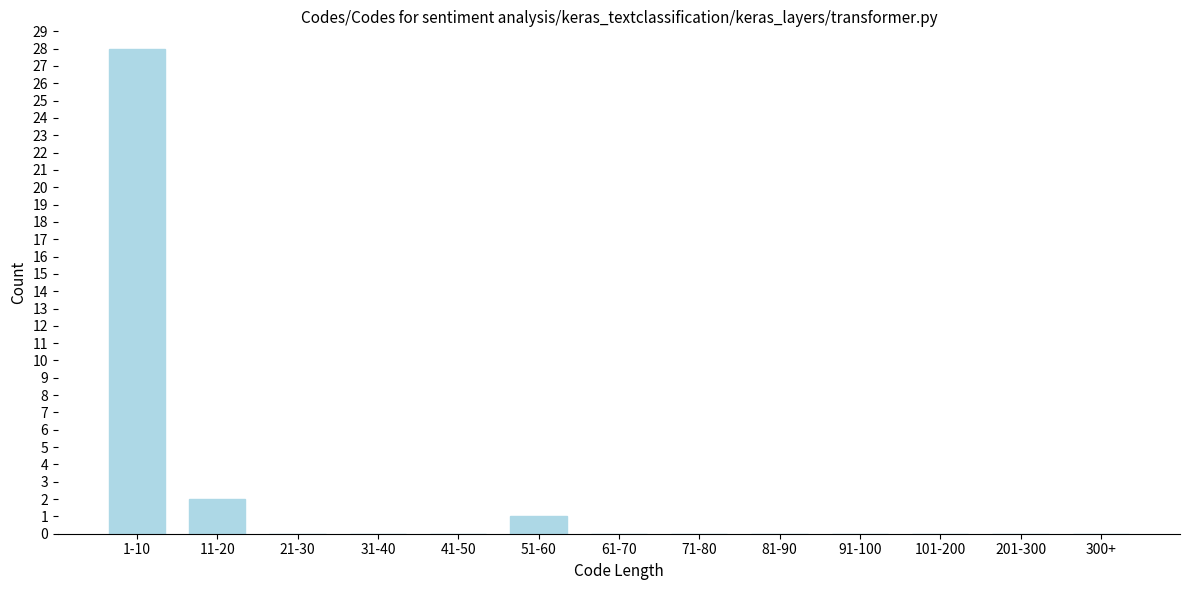

Reading left to right, what are all the values shown in this chart?

1-10=28	11-20=2	21-30=0	31-40=0	41-50=0	51-60=1	61-70=0	71-80=0	81-90=0	91-100=0	101-200=0	201-300=0	300+=0